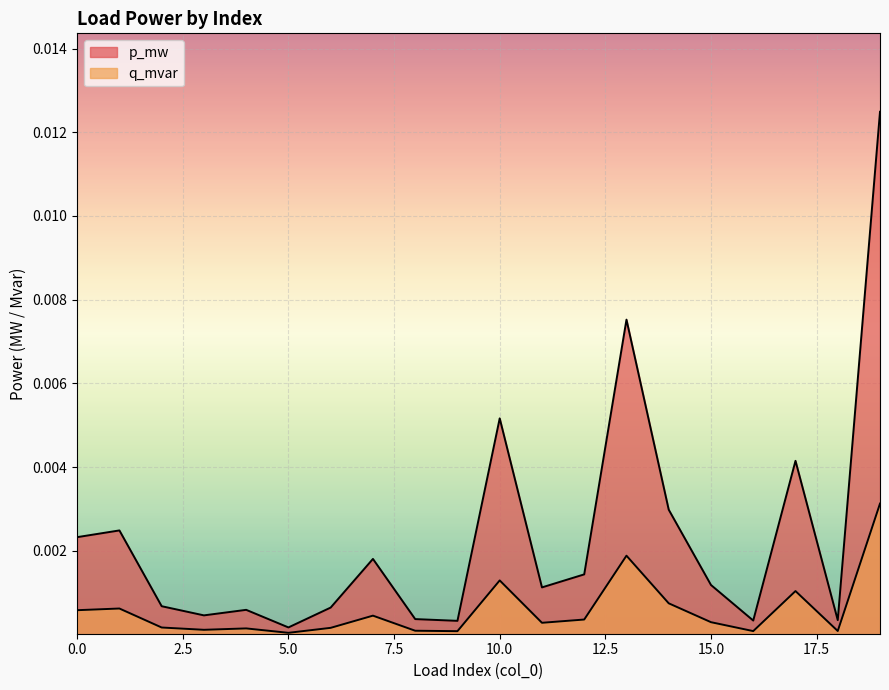

What are all the series names shown in the legend?

p_mw, q_mvar